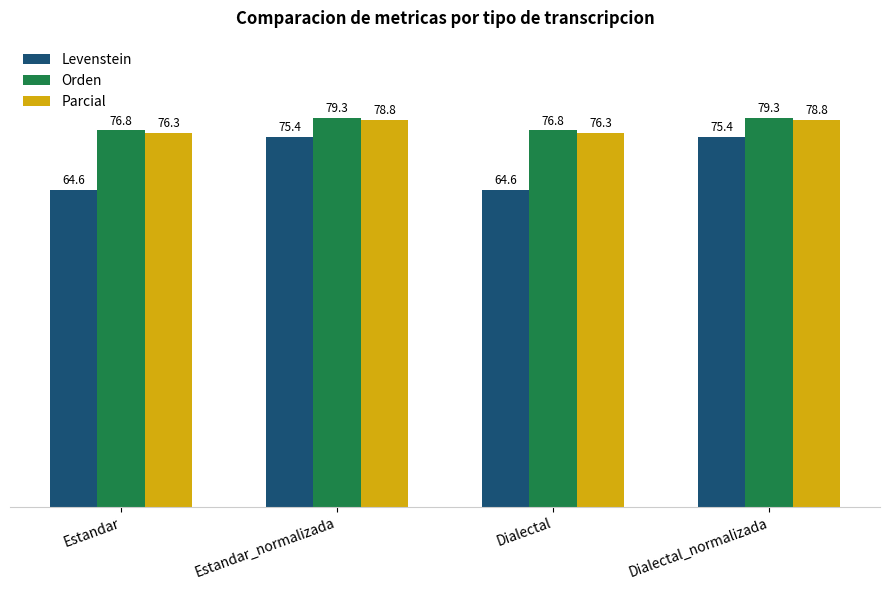

Is it true that Orden equals 76.8 at Estandar?

True